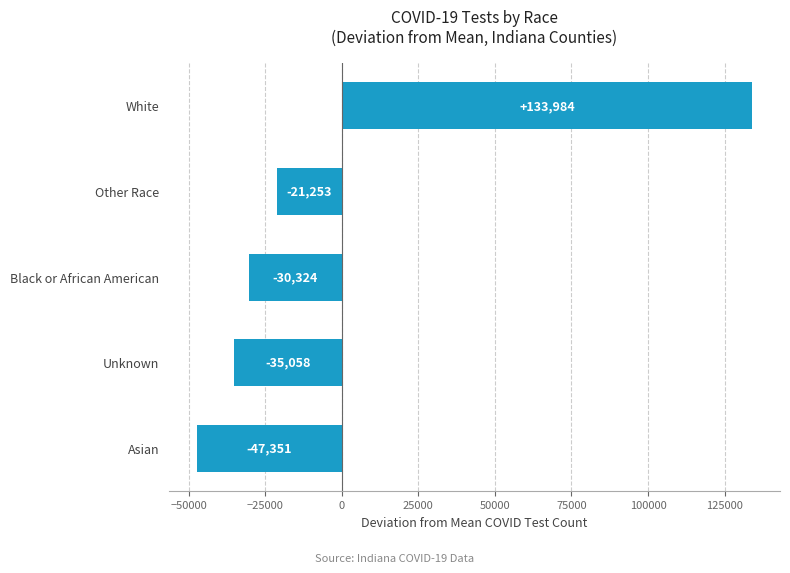

True or false: the data shows -35057.6 at Unknown.

True